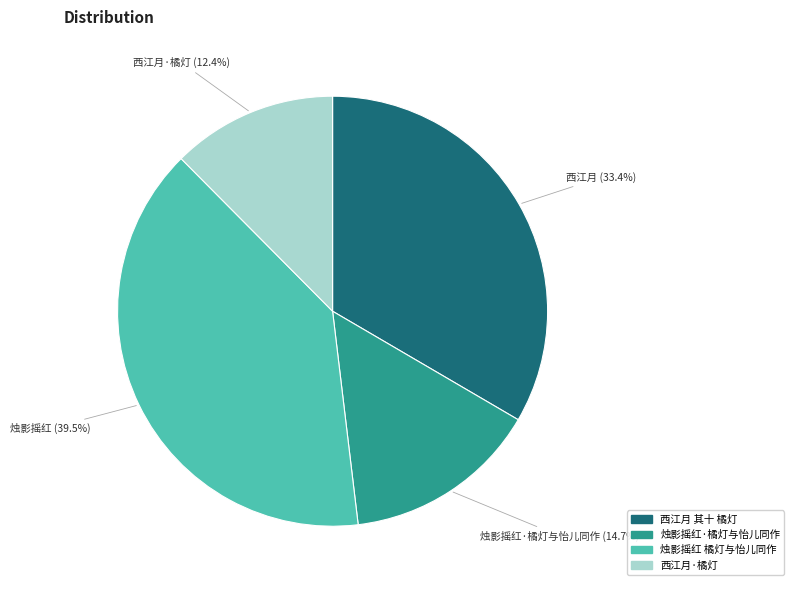

To the nearest percent, what percentage of the pie is 西江月·橘灯?

12%